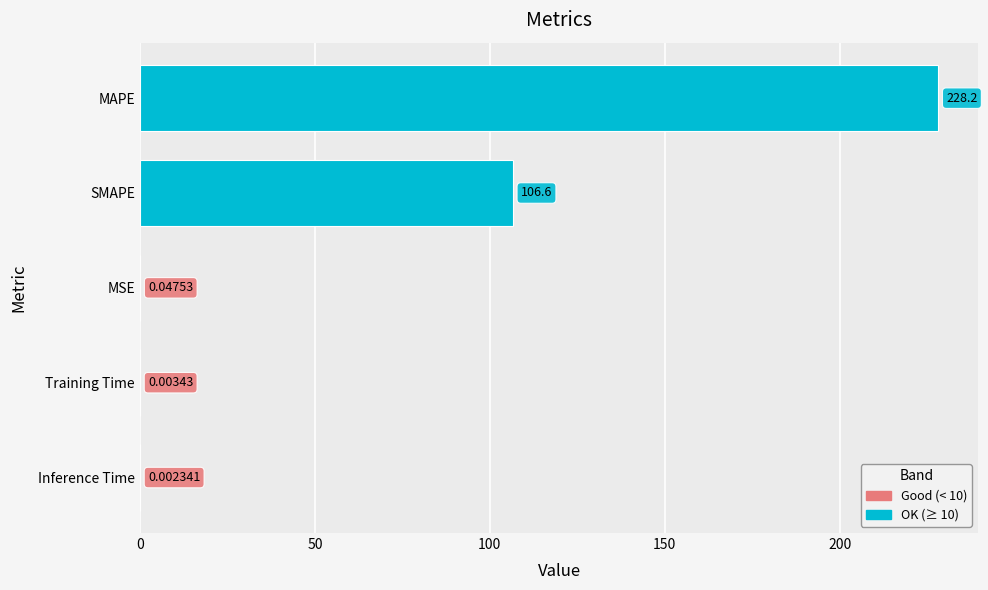

What is the sum of the values at SMAPE and Inference Time?

106.6